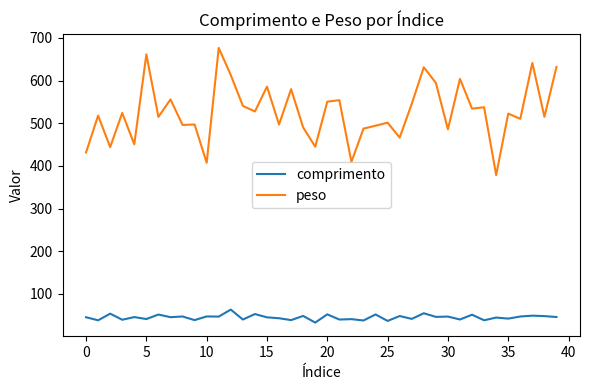

Does the chart have visible grid lines?

No